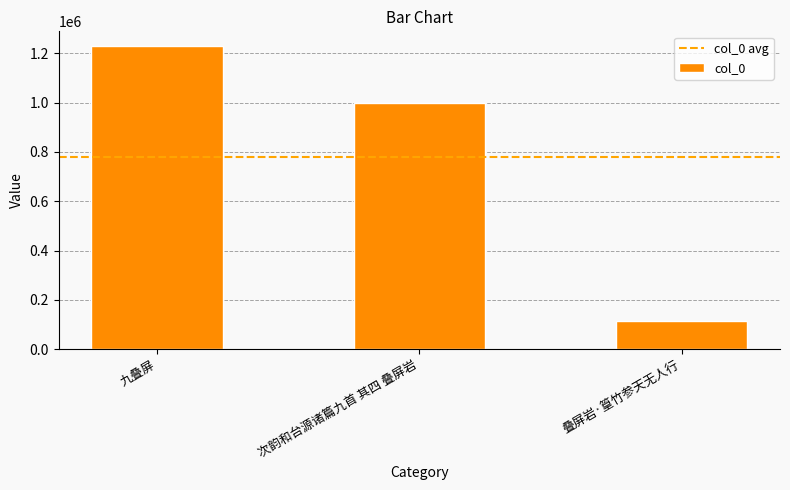

The chart shows a value of 159086 at 叠屏岩·篁竹参天无人行. True or false?

False